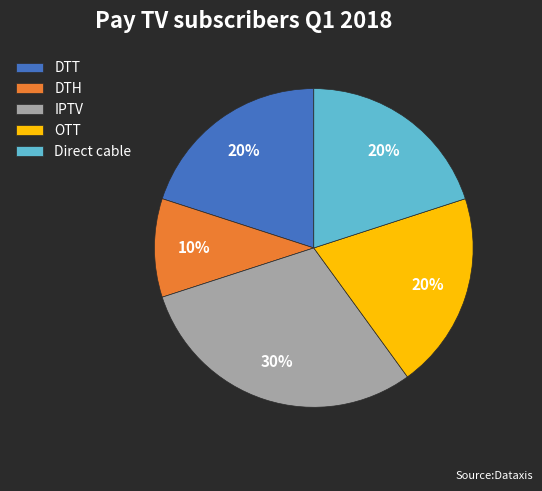

True or false: DTH accounts for 10% of the total.

True